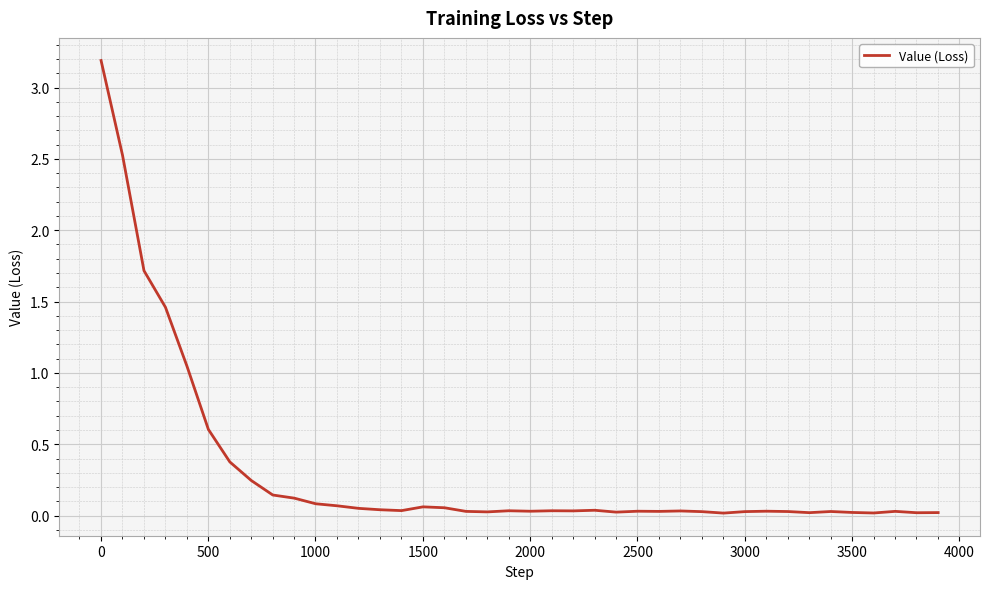

What is the maximum value shown in the chart?

3.2